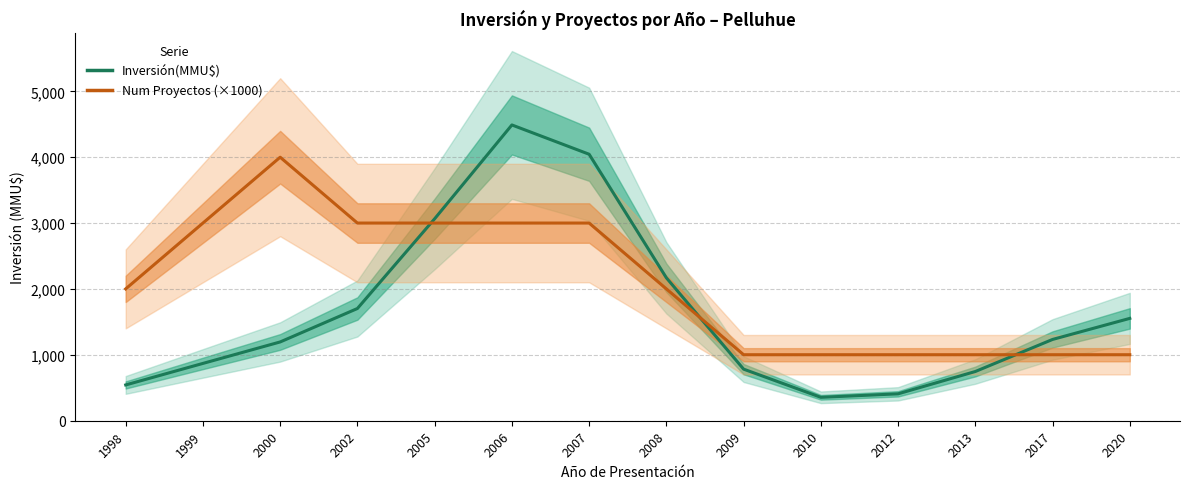

At 2010, list the series in order from smallest to largest.

Inversión(MMU$), Num Proyectos (×1000 MMU$)